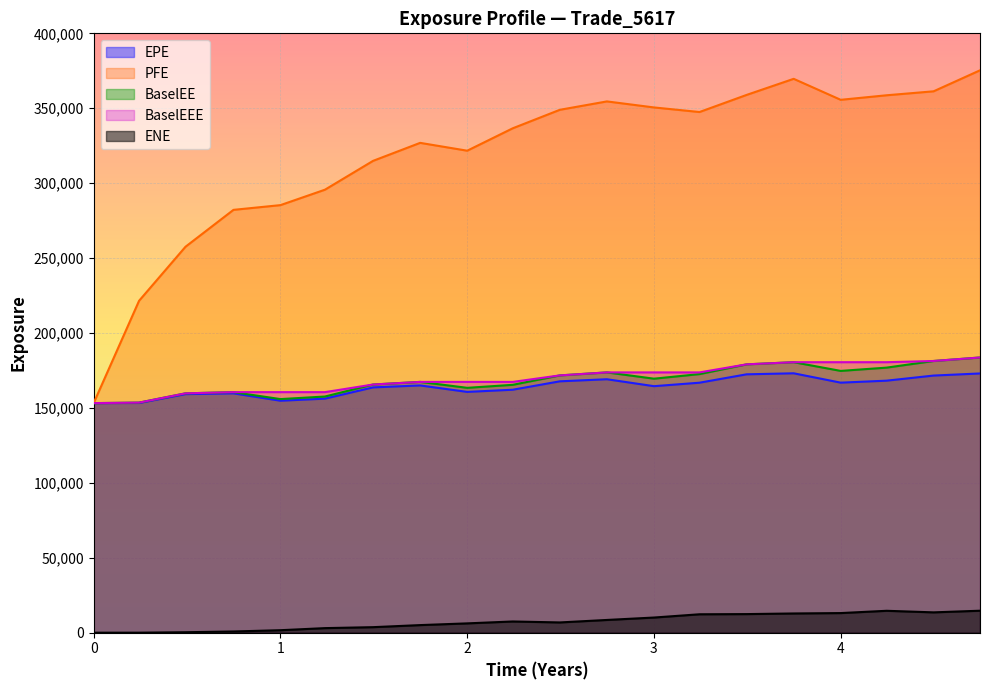

How many lines are shown in the chart?

5